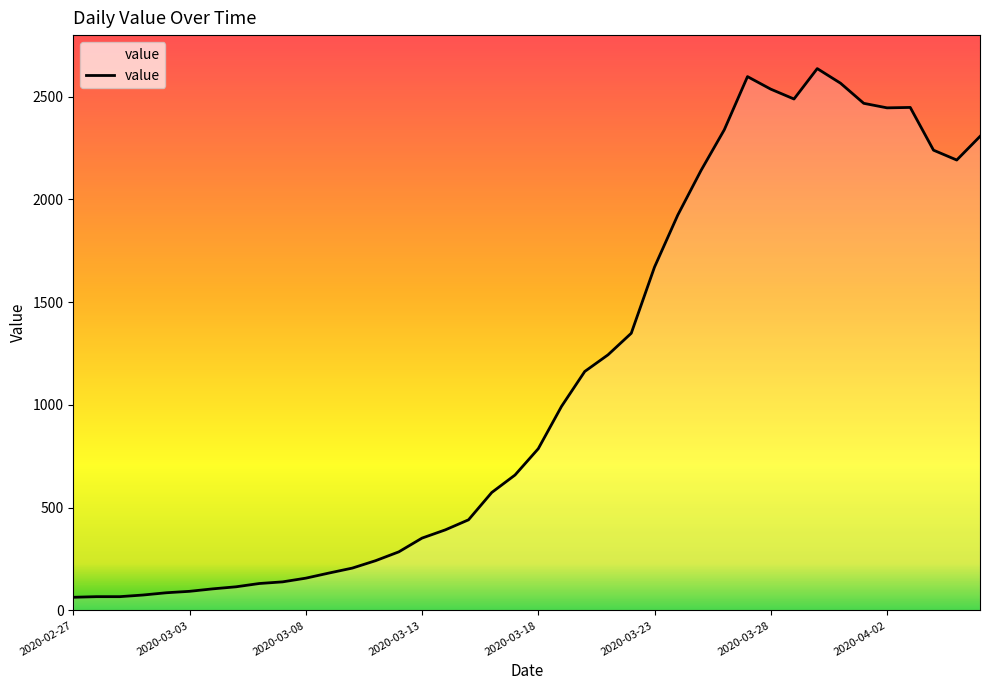

What is the minimum value shown in the chart?

64